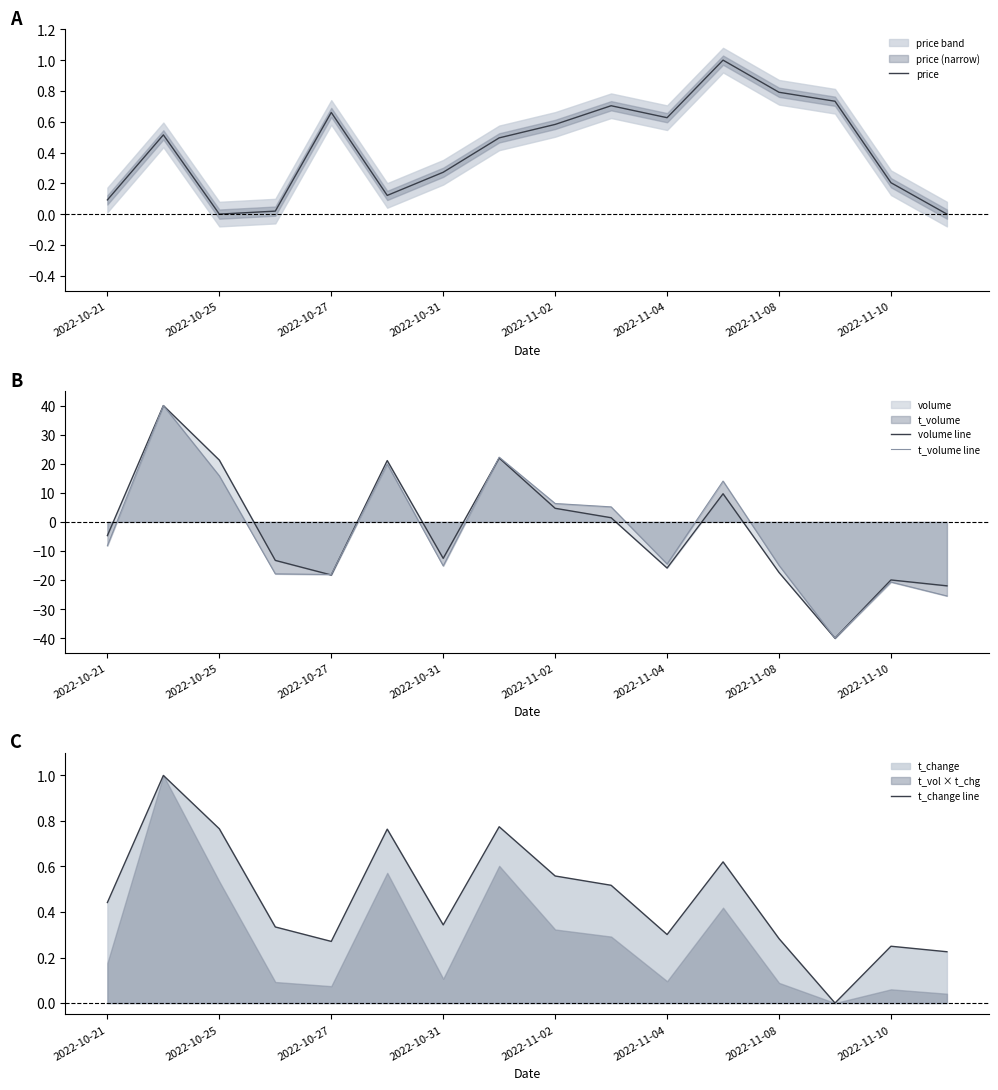

How many data points in volume line are above -4?

7